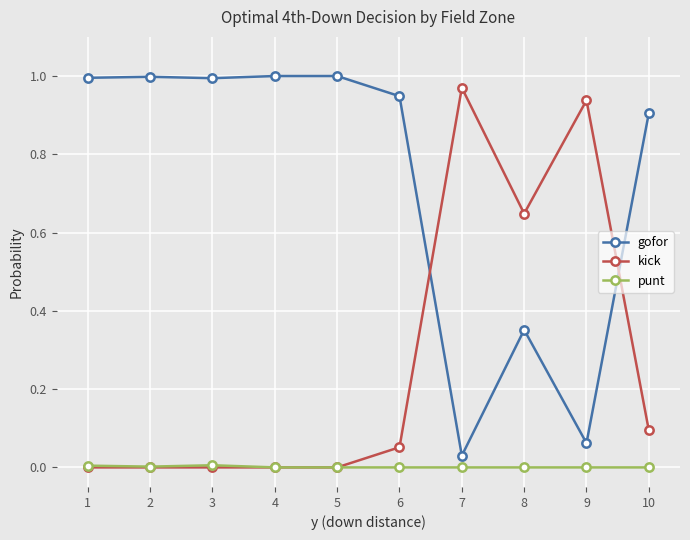

What are all the series names shown in the legend?

gofor, kick, punt